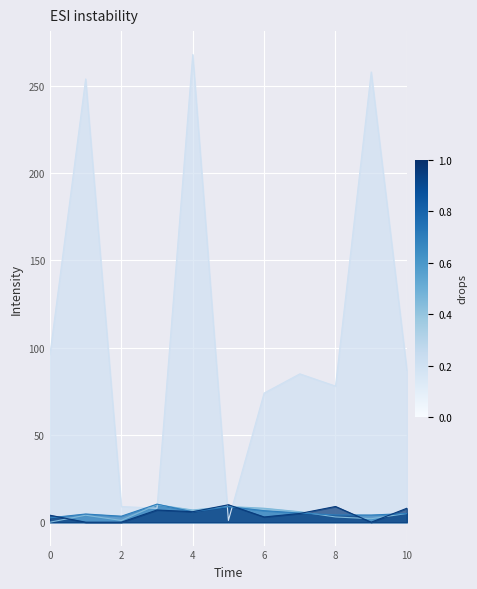

Where is the first local minimum for position?

2